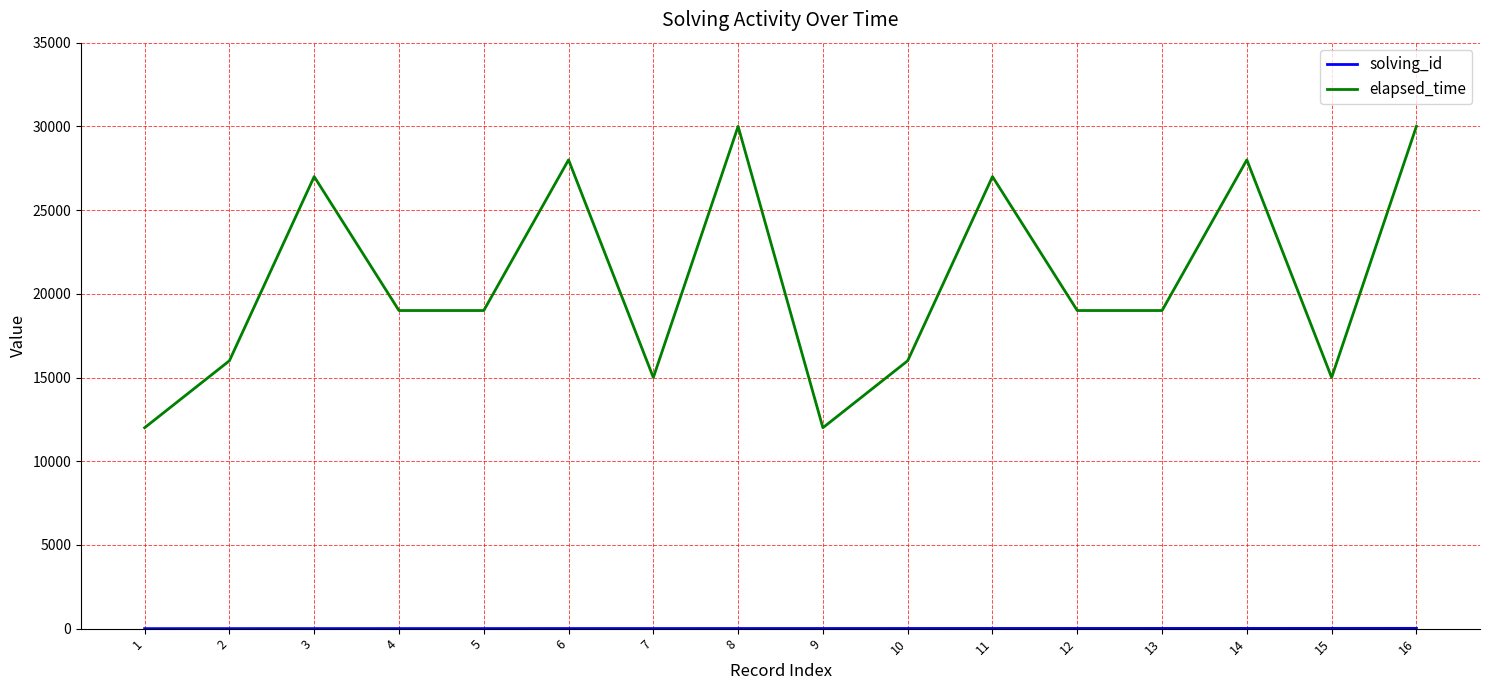

Which series changed the most between 5 and 6?

elapsed_time